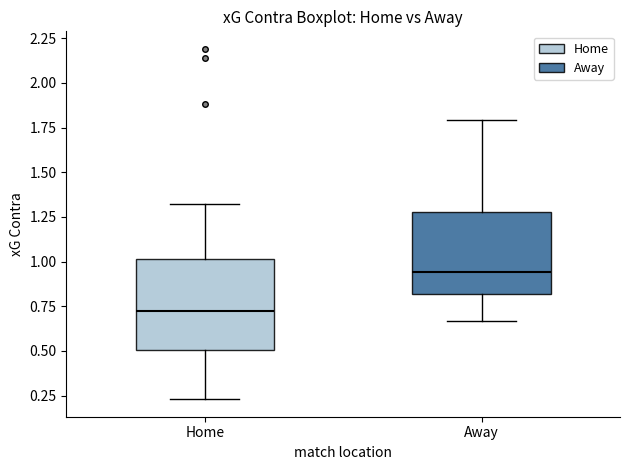

Reading left to right, read every box against the y-axis: the position of its median line, the range the box covers, and the ends of its whiskers. The values are not printed on the chart, so give them approximately, as read against the axis.

Home: median 0.75, box 0.50 to 1.00, whiskers 0.25 to 1.30
Away: median 0.95, box 0.80 to 1.30, whiskers 0.65 to 1.80